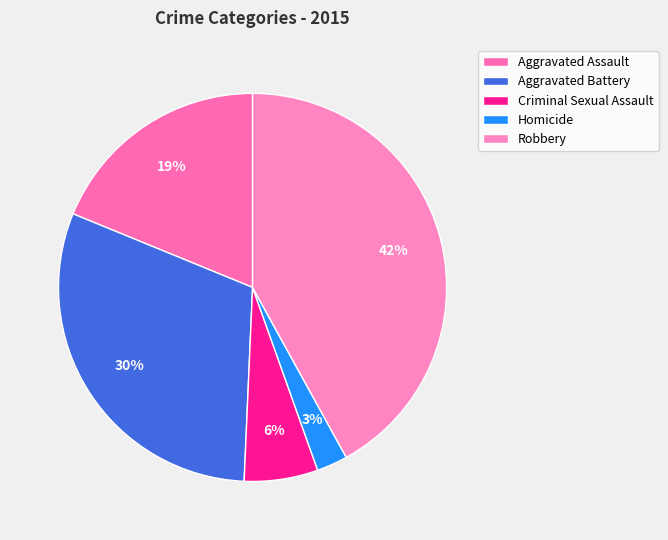

Rank the categories by value from lowest to highest.

Homicide, Criminal Sexual Assault, Aggravated Assault, Aggravated Battery, Robbery